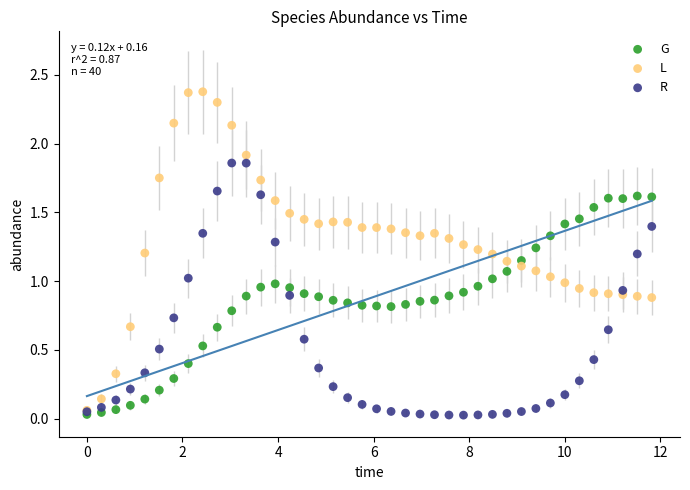

What are all the series names shown in the legend?

G, L, R